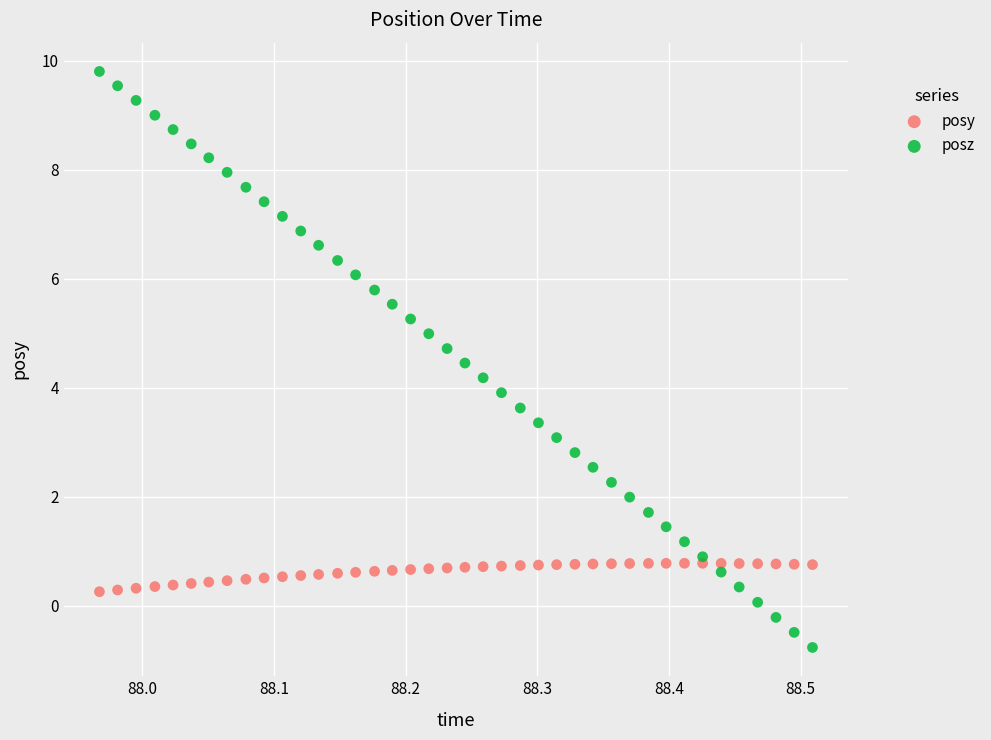

Which series has the widest spread of Y values?

posz